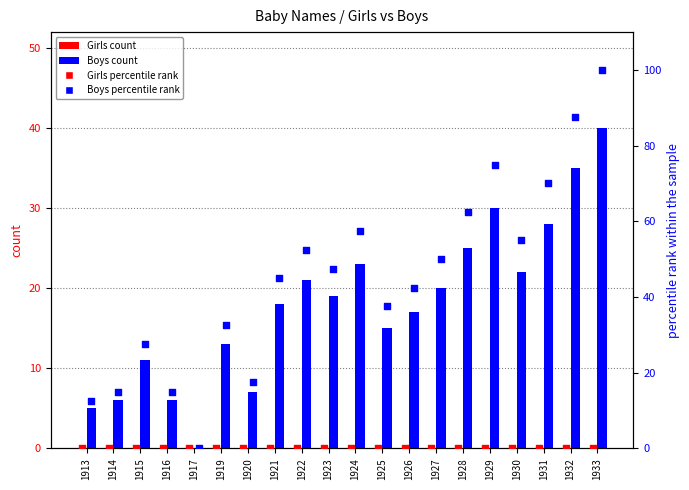

What is the total value across all series at 1926?

59.5